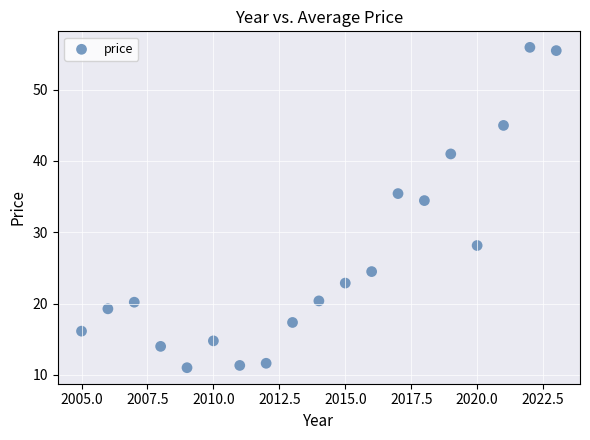

What Y value in the scatter plot is closest to 33?

34.4